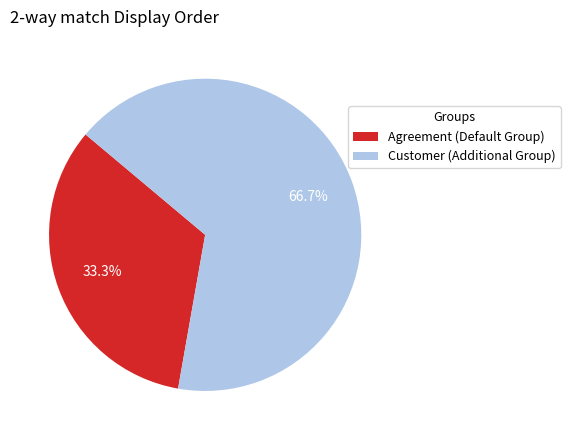

Does Customer (Additional Group) account for over 50% of the chart?

Yes